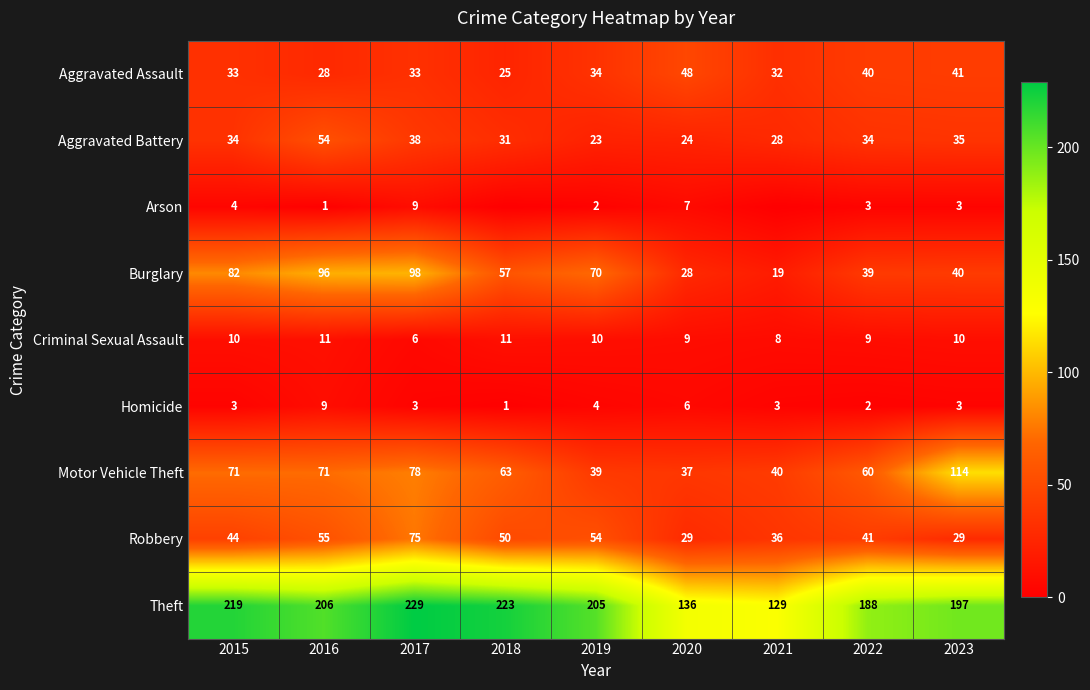

At 2019, list the series in order from largest to smallest.

Theft, Burglary, Robbery, Motor Vehicle Theft, Aggravated Assault, Aggravated Battery, Criminal Sexual Assault, Homicide, Arson